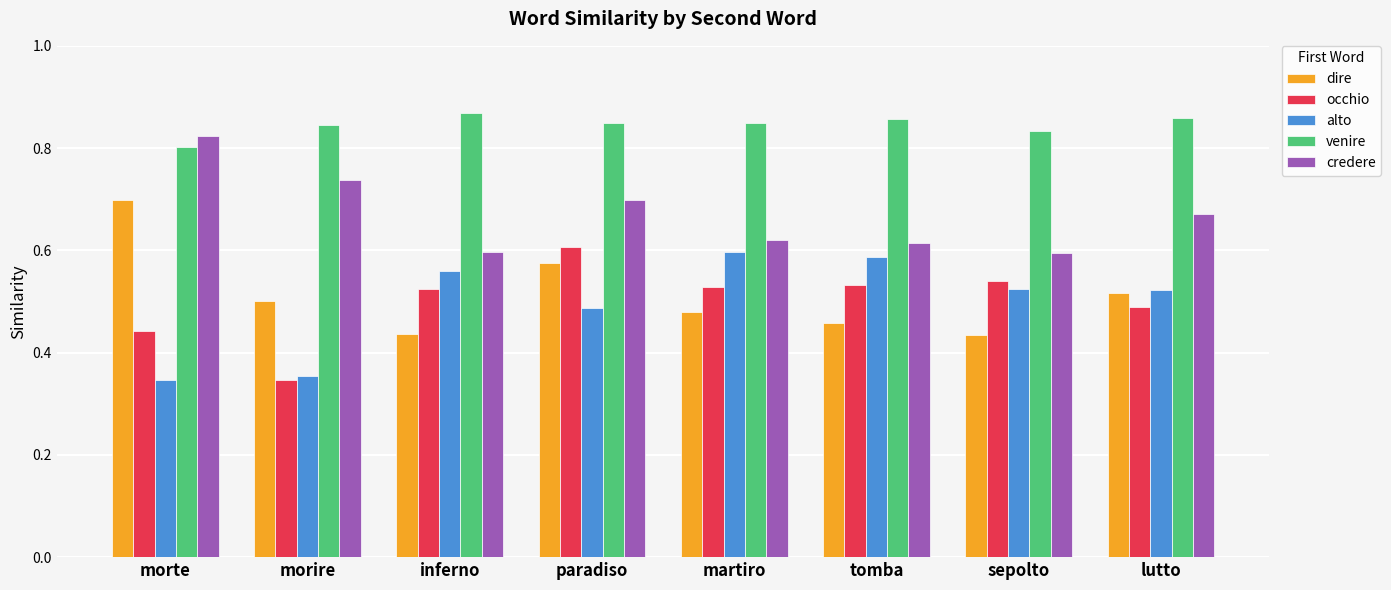

What position from the left is paradiso?

4